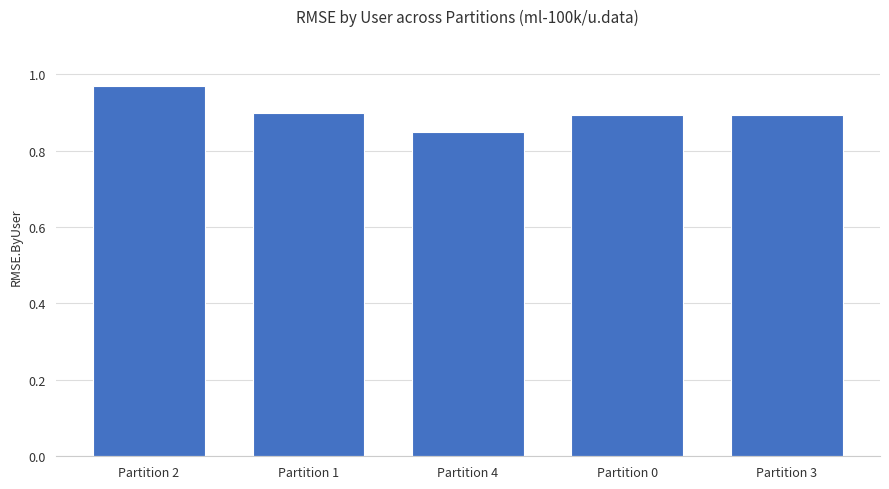

What is the average value?

0.9